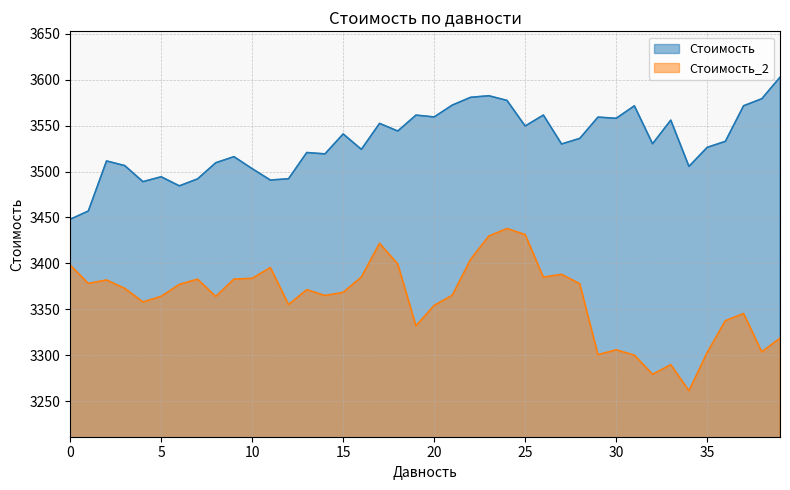

Reading left to right, extract all data points from this chart.

Стоимость: 3448.0	3457.1	3511.6	3506.5	3489.0	3494.3	3484.4	3492.0	3509.6	3516.2	3503.2	3490.8	3492.2	3520.7	3519.3	3541.0	3524.2	3552.4	3544.2	3561.5	3559.5	3572.4	3580.9	3582.6	3577.5	3549.6	3561.6	3530.1	3536.1	3559.3	3558.0	3571.6	3530.3	3556.0	3505.6	3526.3	3532.9	3571.7	3579.3	3602.7
Стоимость_2: 3398.3	3378.1	3381.9	3372.8	3358.0	3364.1	3377.1	3382.8	3364.0	3382.9	3383.7	3395.5	3355.2	3371.4	3365.0	3368.5	3385.1	3421.9	3399.4	3332.1	3354.2	3365.4	3404.3	3429.7	3437.9	3431.4	3385.0	3388.1	3377.8	3300.6	3305.8	3300.1	3279.2	3289.8	3261.2	3302.9	3337.6	3345.4	3303.7	3318.5